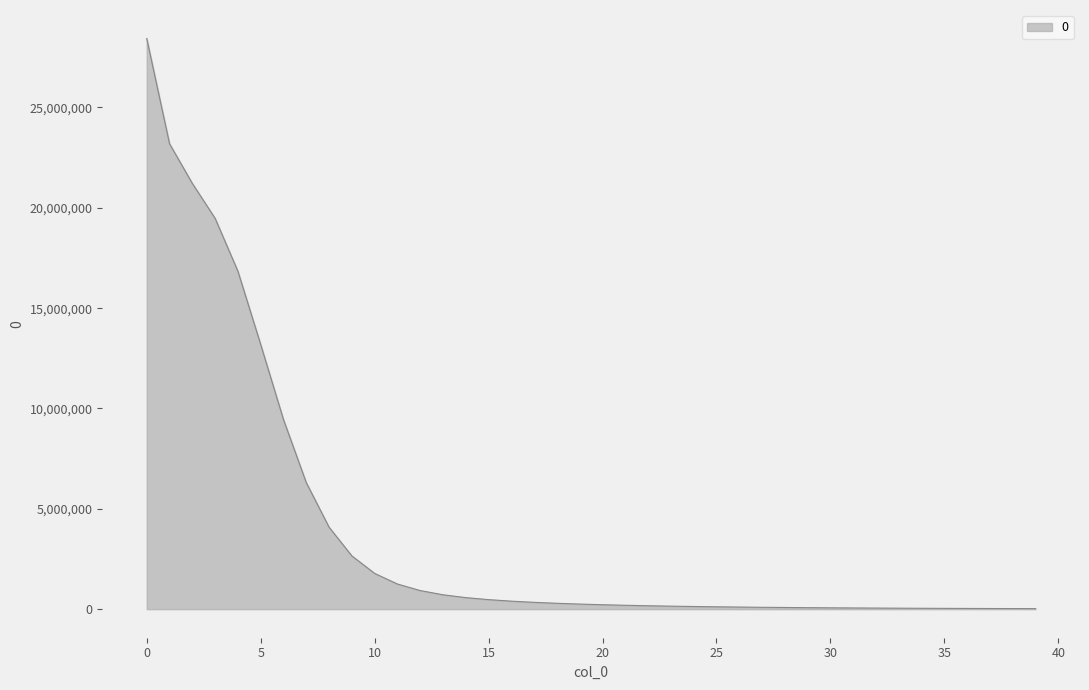

What is the greatest value displayed?

28434205.4